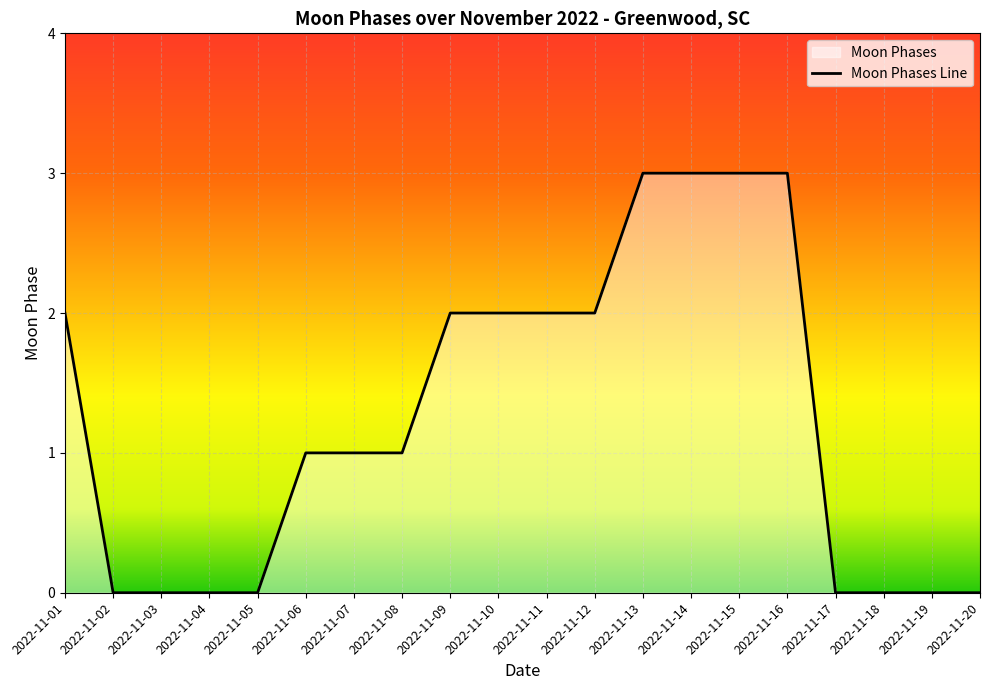

The chart shows a value of 2 at 2022-11-01. True or false?

True